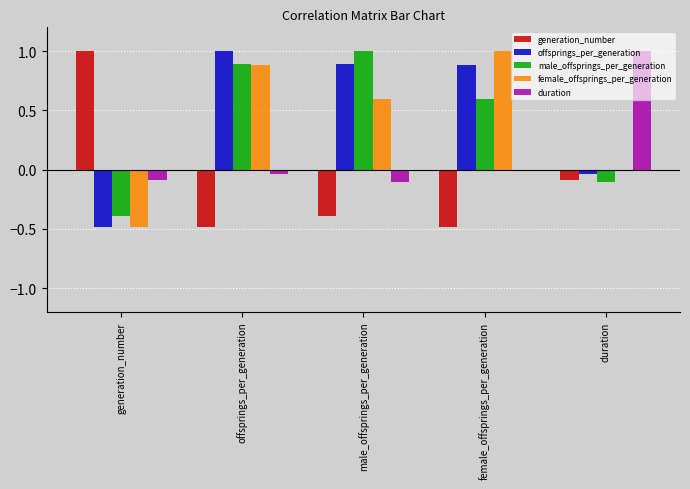

What is the maximum value shown in the chart?

1.0